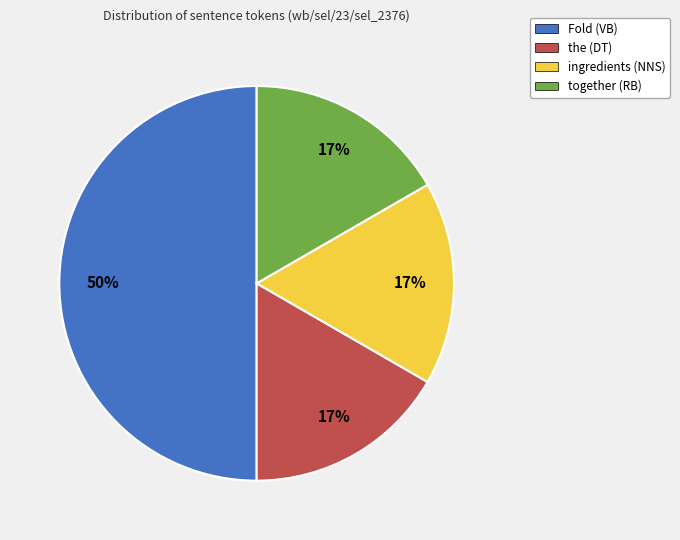

The Fold (VB) slice represents 50% of the pie. True or false?

True